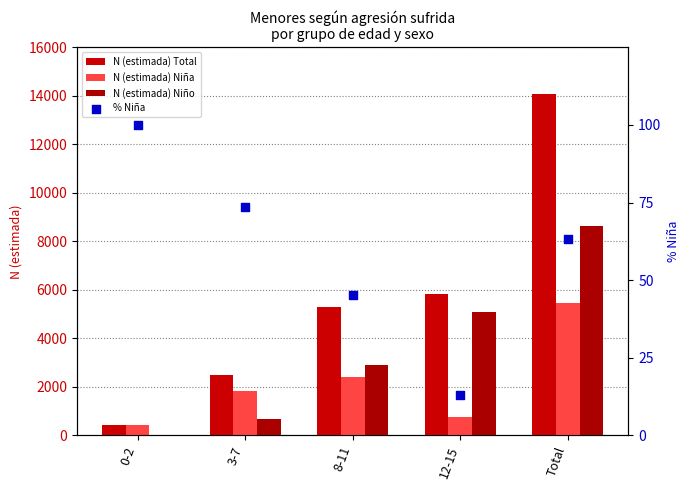

Is the value of % Niña at 8-11 greater than the value of N (estimada) Niño at 0-2?

Yes